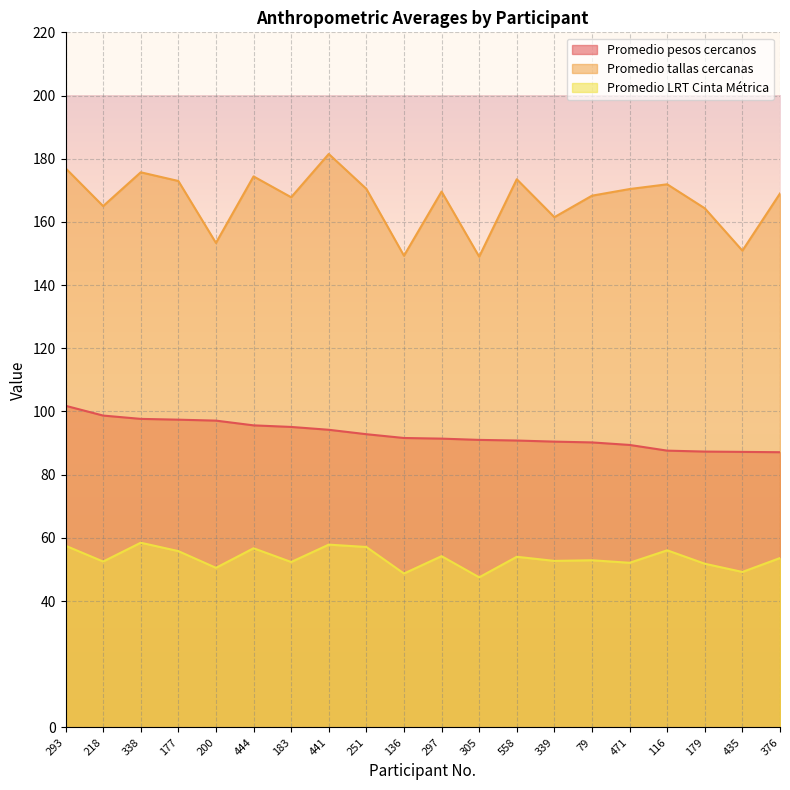

Which category has the highest value in the Promedio LRT Cinta Métrica series?

338